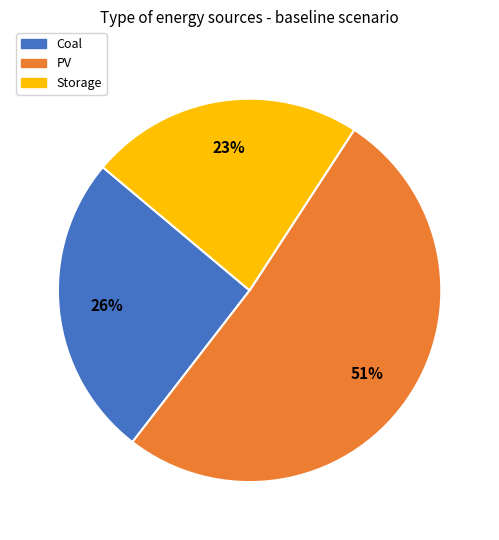

True or false: PV accounts for 36% of the total.

False